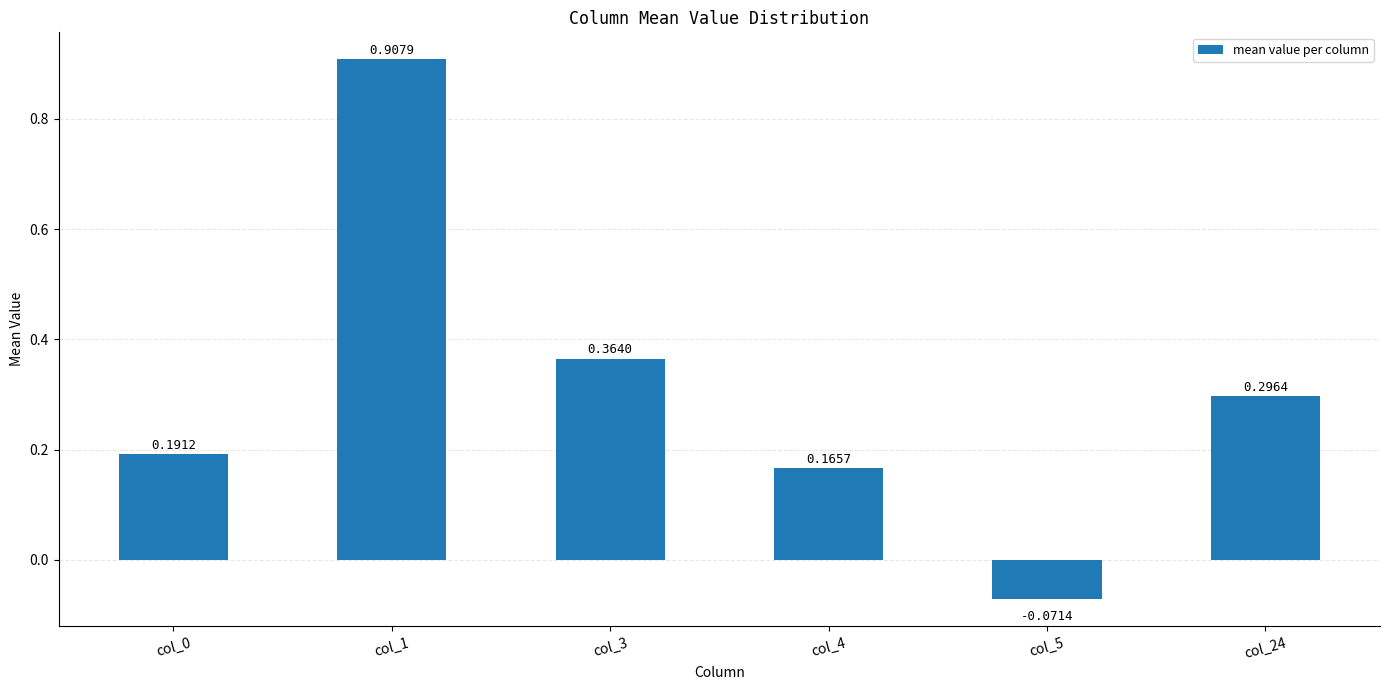

True or false: the data shows 1.6 at col_1.

False